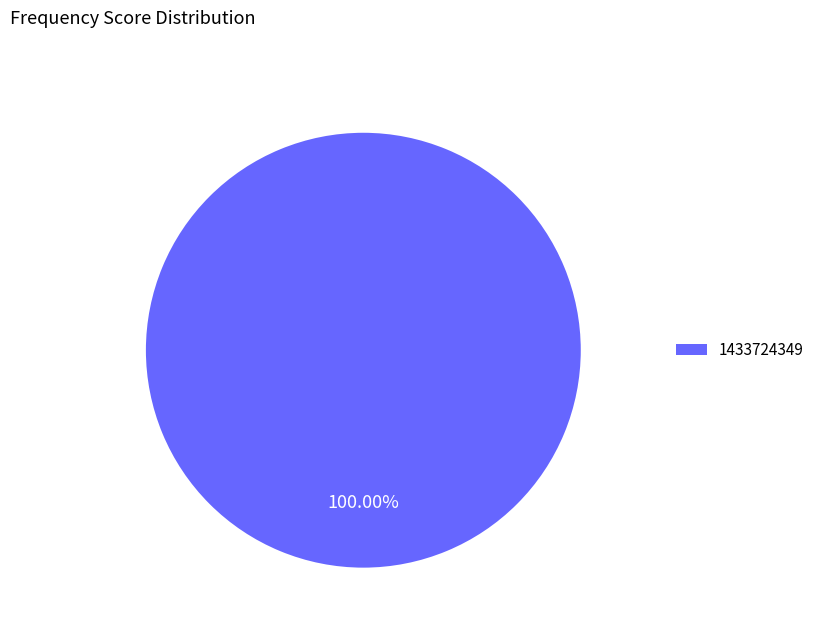

Rank the categories by value from highest to lowest.

1433724349